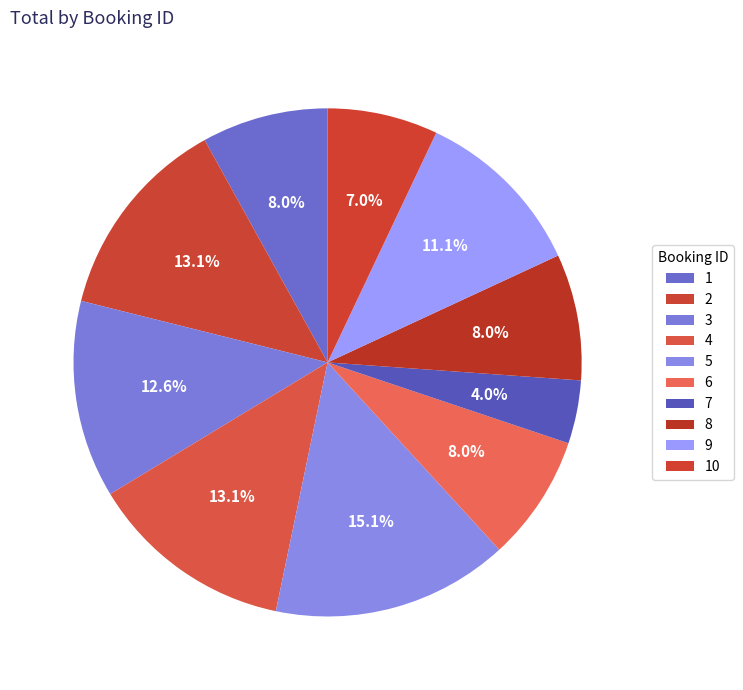

To the nearest percent, what is the average slice percentage?

10%